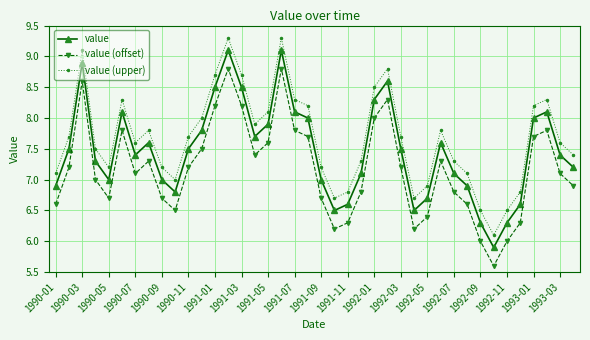

What is the sum of all value values?

298.9